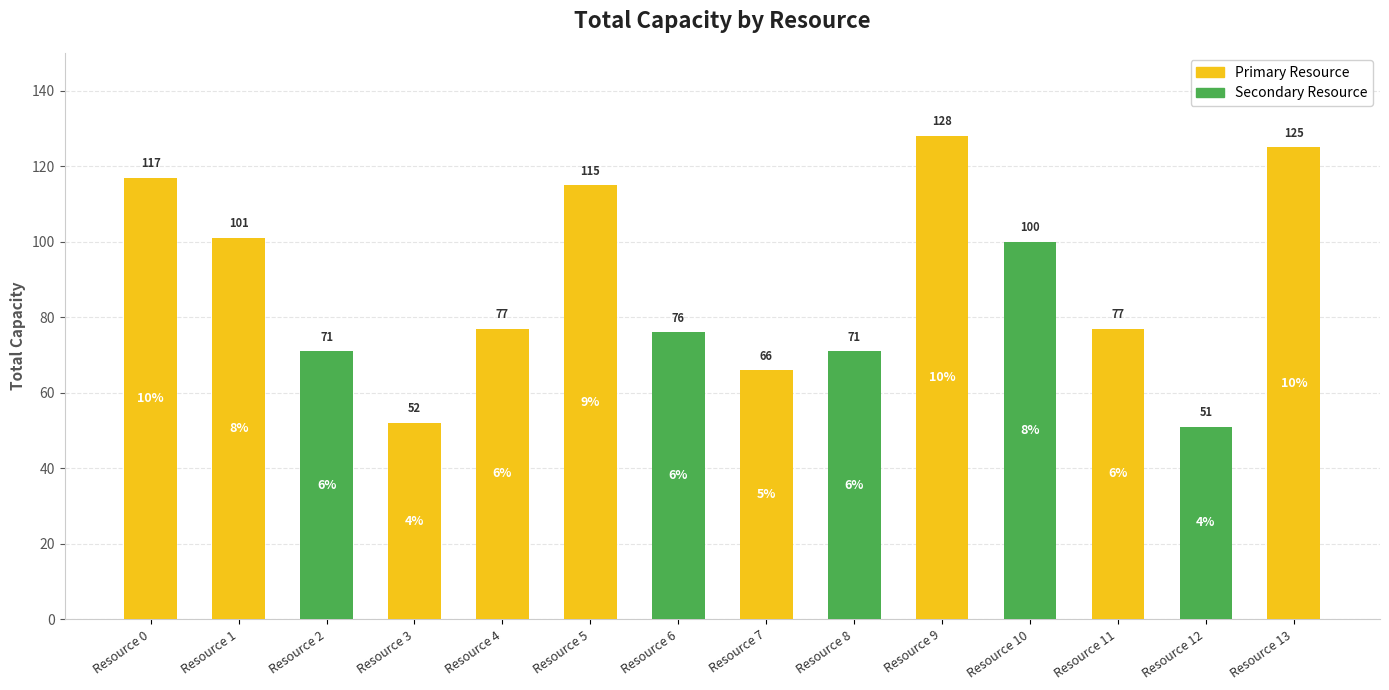

Are the bars grouped side by side (vs. stacked)?

No